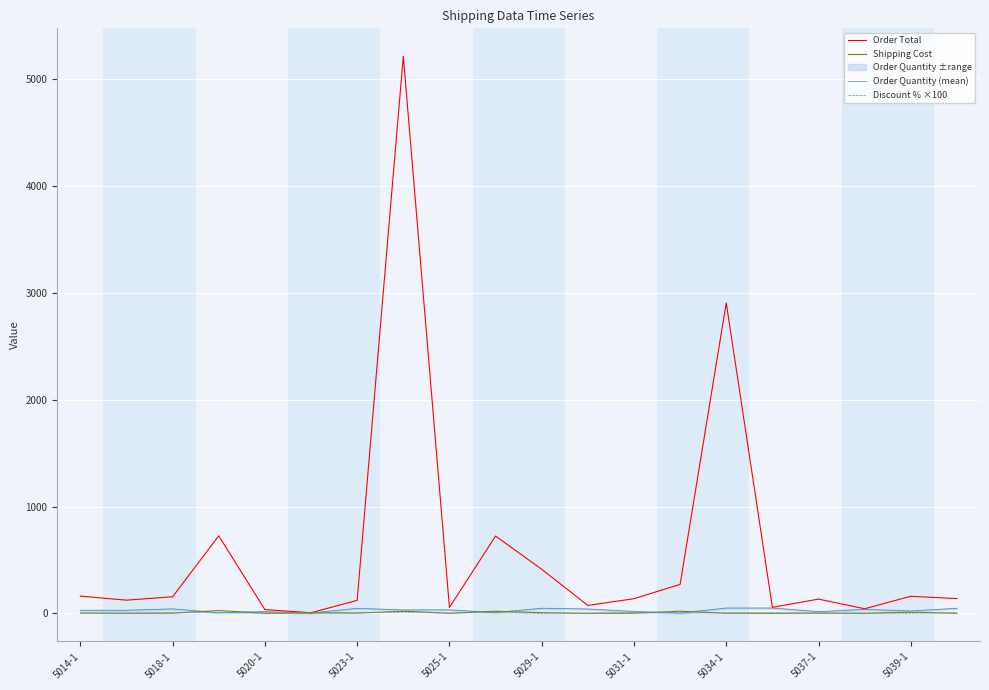

What is the highest value of the Order Total series?

5213.7